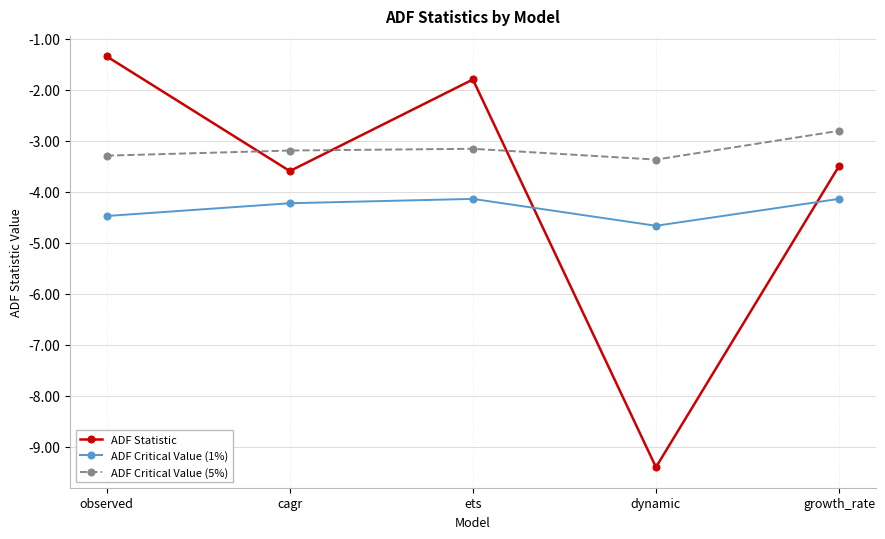

What is the sum of all ADF Critical Value (1%) values?

-21.6